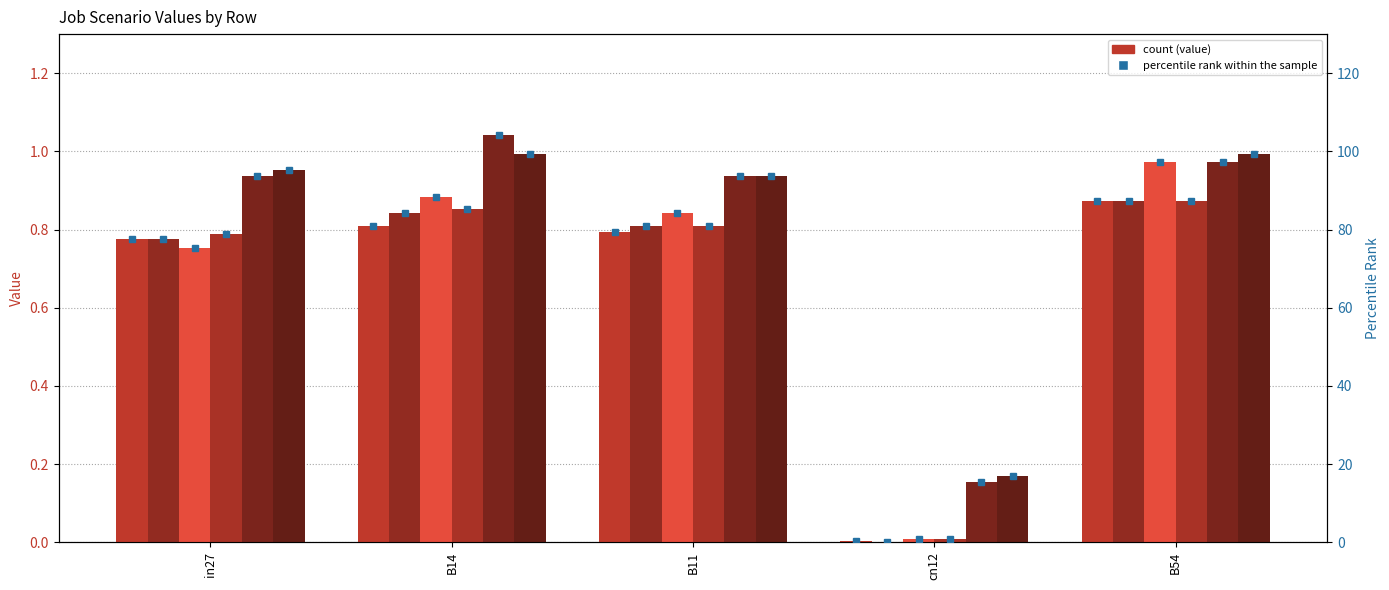

Count the number of categories in the chart.

5